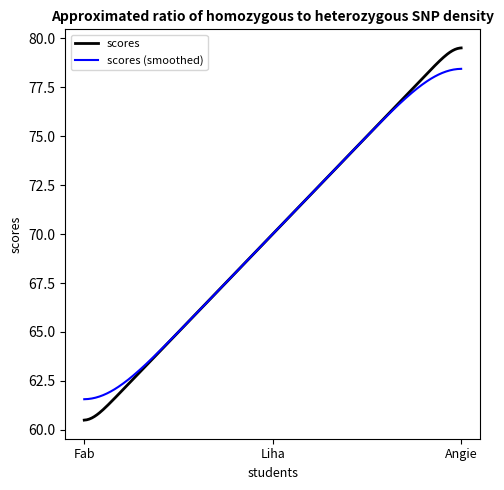

What is the minimum value shown in the chart?

60.5